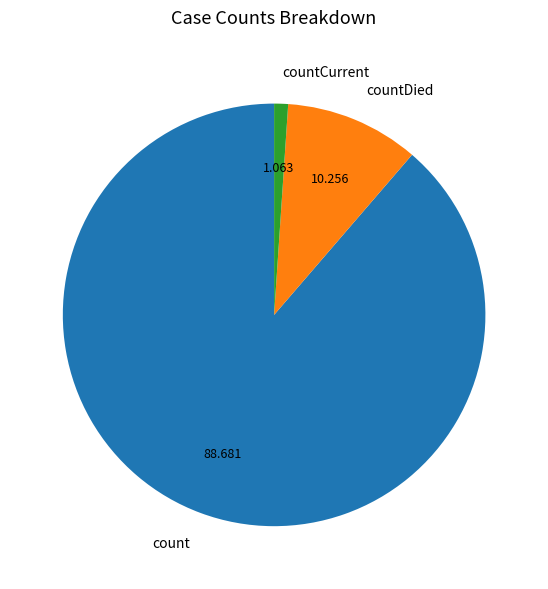

Rank the categories by value from lowest to highest.

countCurrent, countDied, count